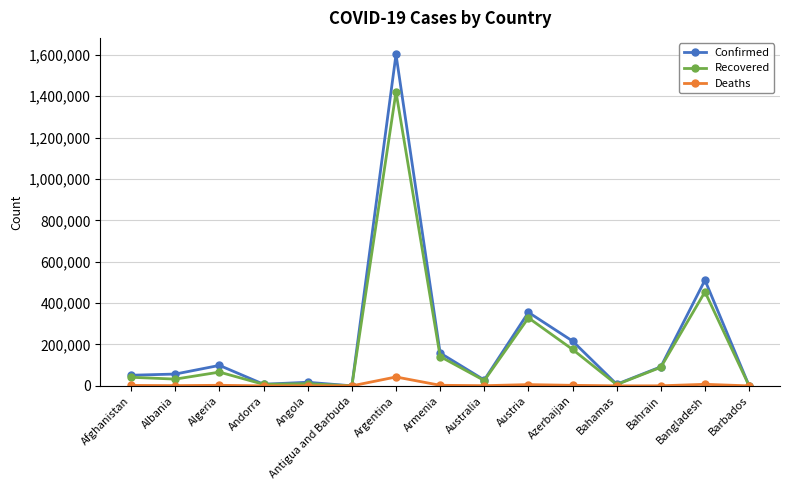

What is the label of the 2nd point from the right?

Bangladesh